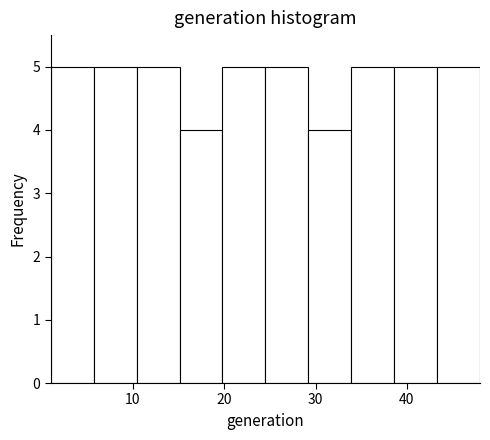

Reading left to right, list every bar in this chart as the range it spans on the x-axis followed by its height. Neither the bar edges nor the heights are printed on the chart, so give them approximately, as read against the axes.

1.0 to 5.7: 5
5.7 to 10.4: 5
10.4 to 15.1: 5
15.1 to 19.8: 4
19.8 to 24.5: 5
24.5 to 29.2: 5
29.2 to 33.9: 4
33.9 to 38.6: 5
38.6 to 43.3: 5
43.3 to 48.0: 5